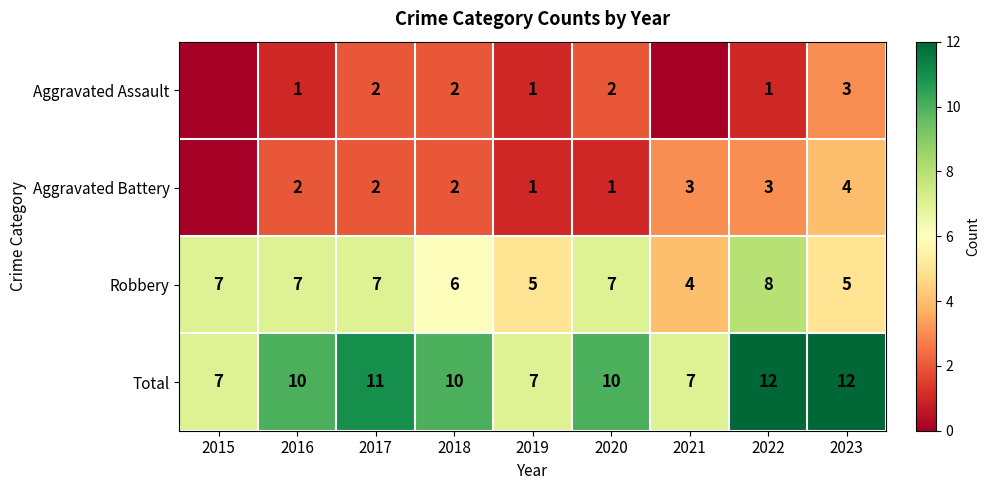

What is the spread (max minus min) of values at 2016?

9